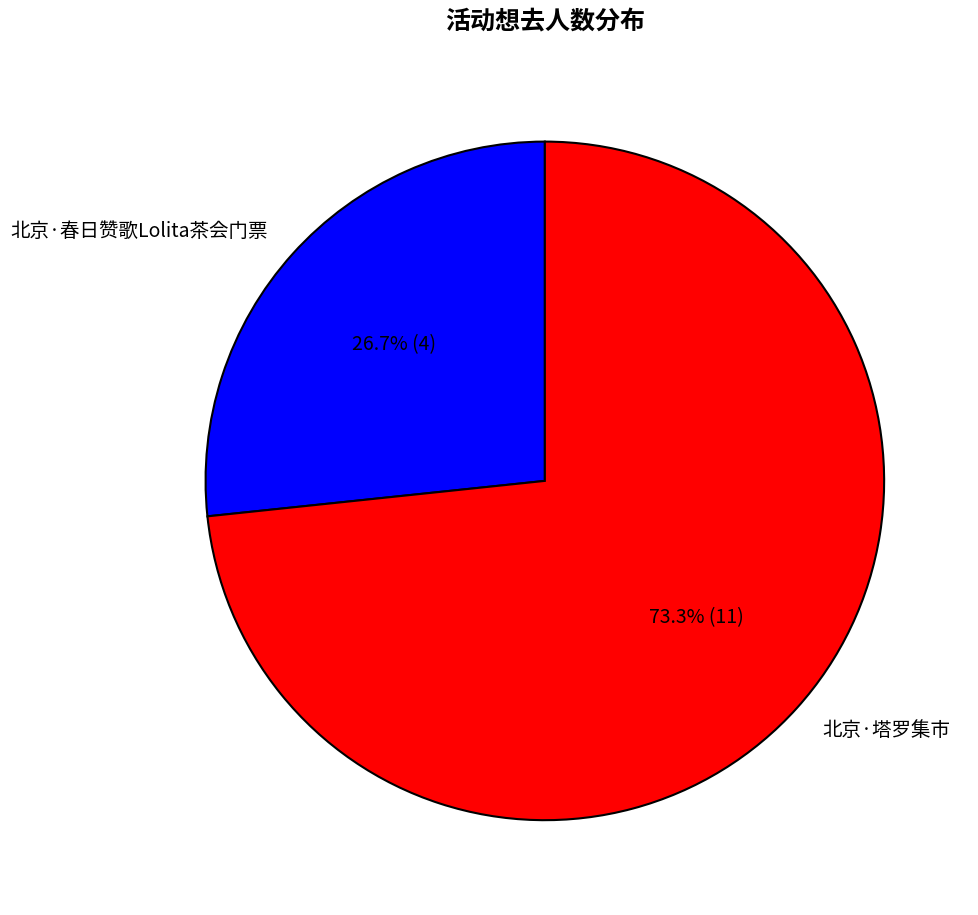

How many slices are in this pie chart?

2